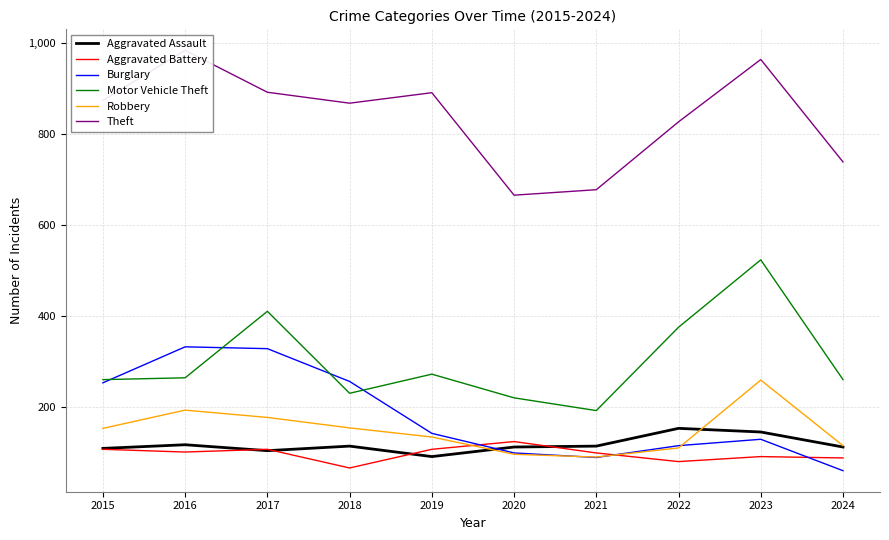

How many values in the Theft series are below 874?

5